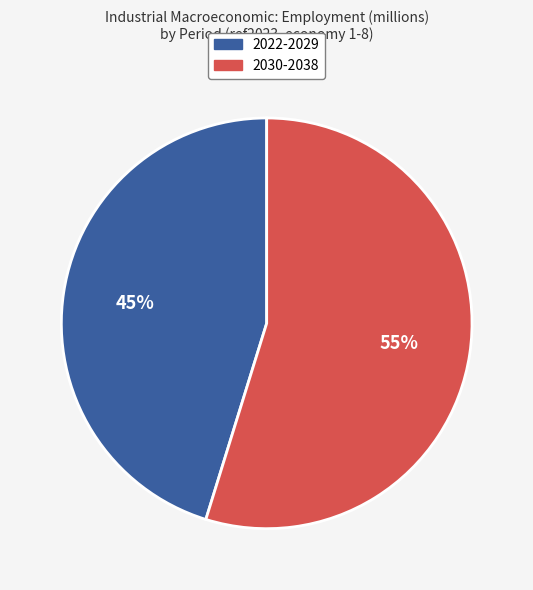

To the nearest percent, what is the average slice percentage?

50%